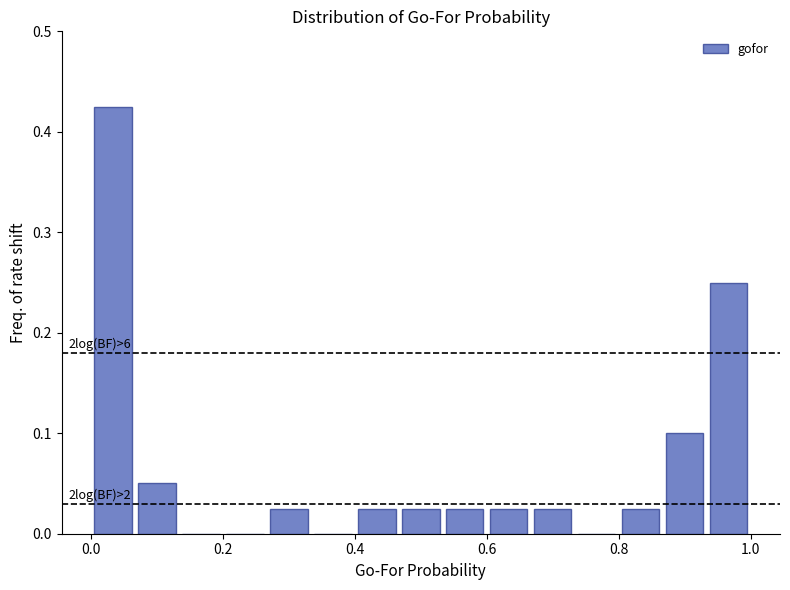

Around what value on the x-axis is the tallest bar? Give the approximate position of its centre, as read against the axis.

0.04